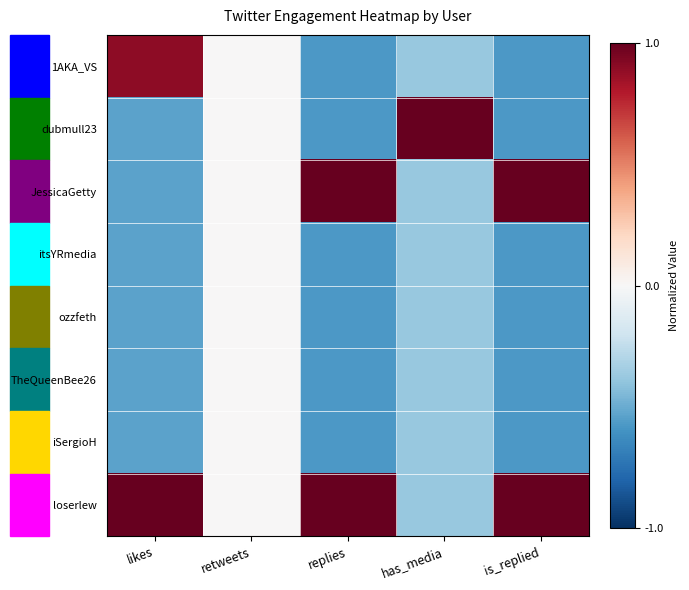

At how many categories does at least one series exceed 0?

4